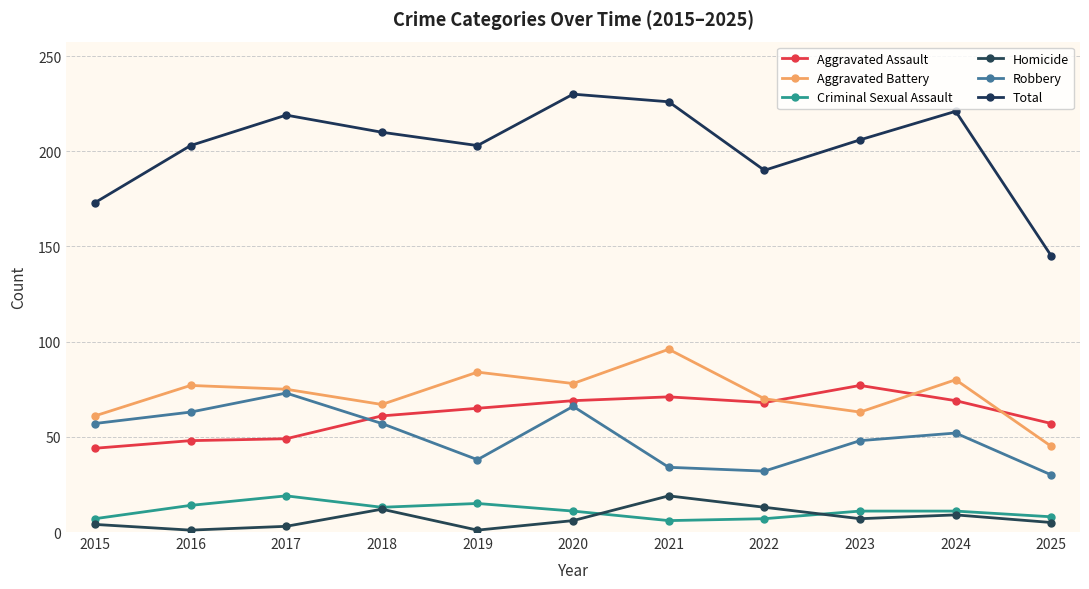

Is it true that Homicide equals 7 at 2023?

True